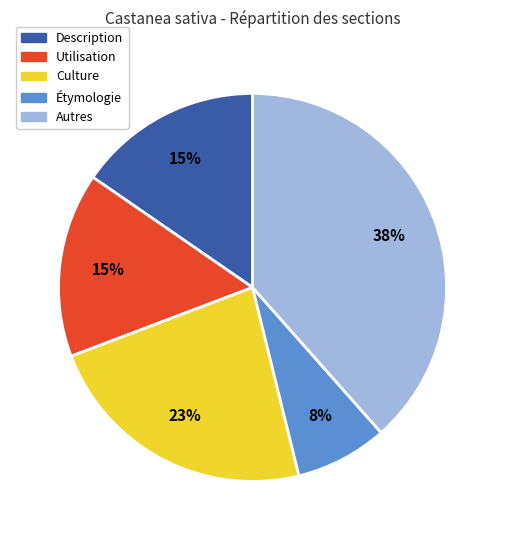

What percentage is the Description slice, to the nearest percent?

15%